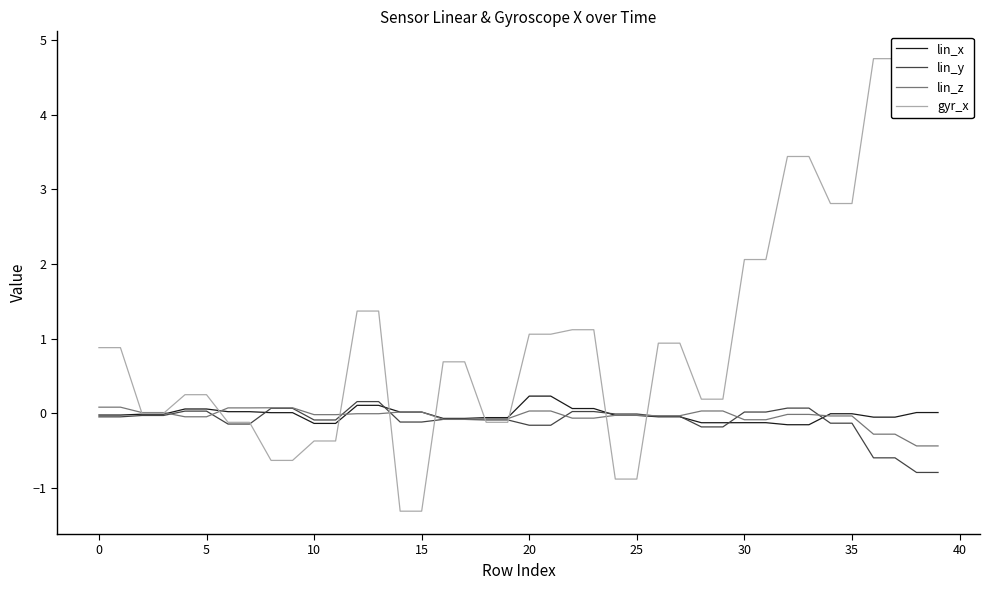

What is the minimum value for lin_y?

-0.8